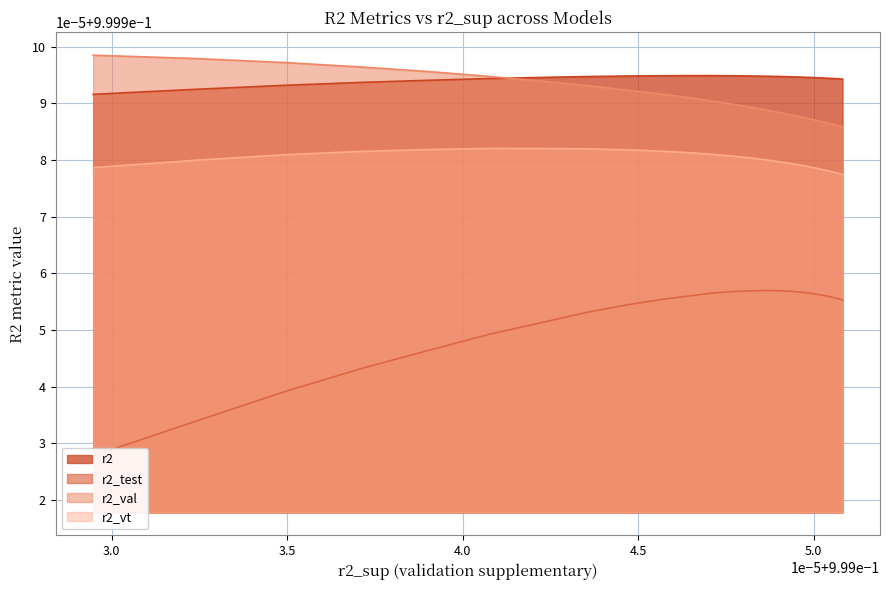

How many interior local peaks does the r2_vt series have?

1